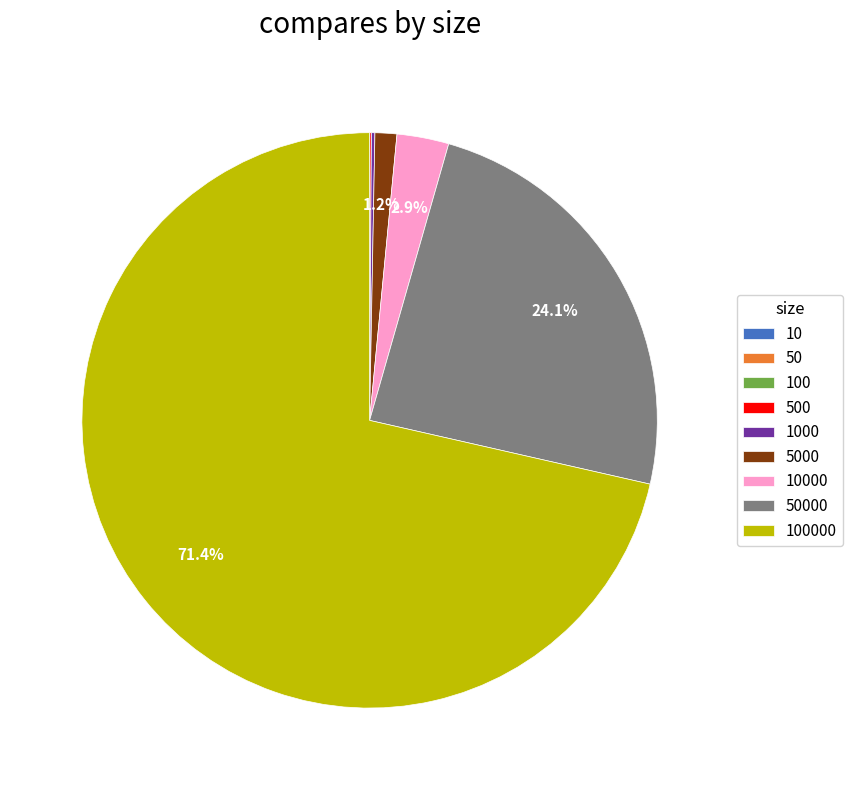

Is there any slice that represents more than half of the pie?

Yes